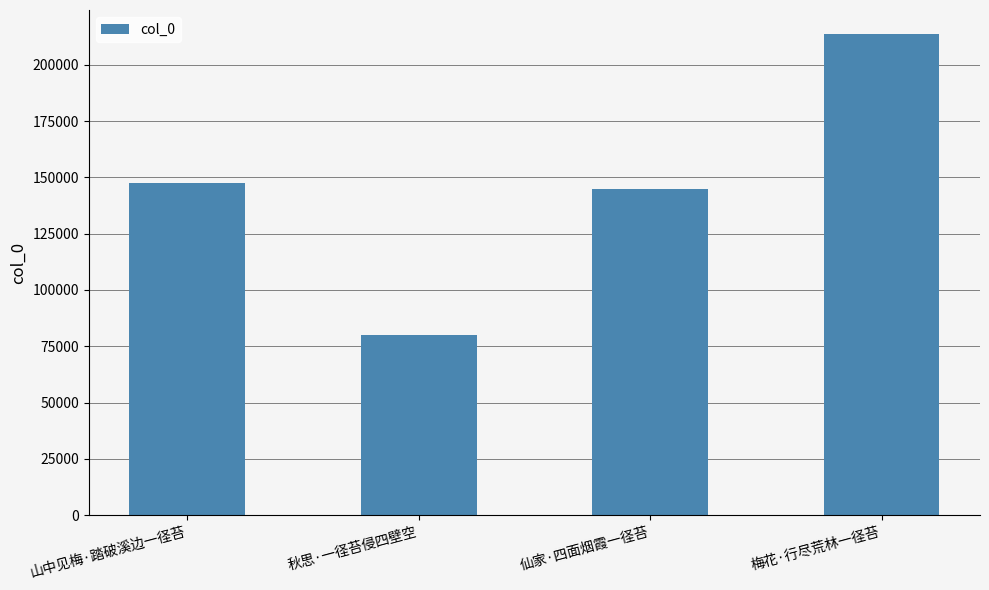

Reading right to left, transcribe all the data shown in this chart.

213623	145033	80122	147409